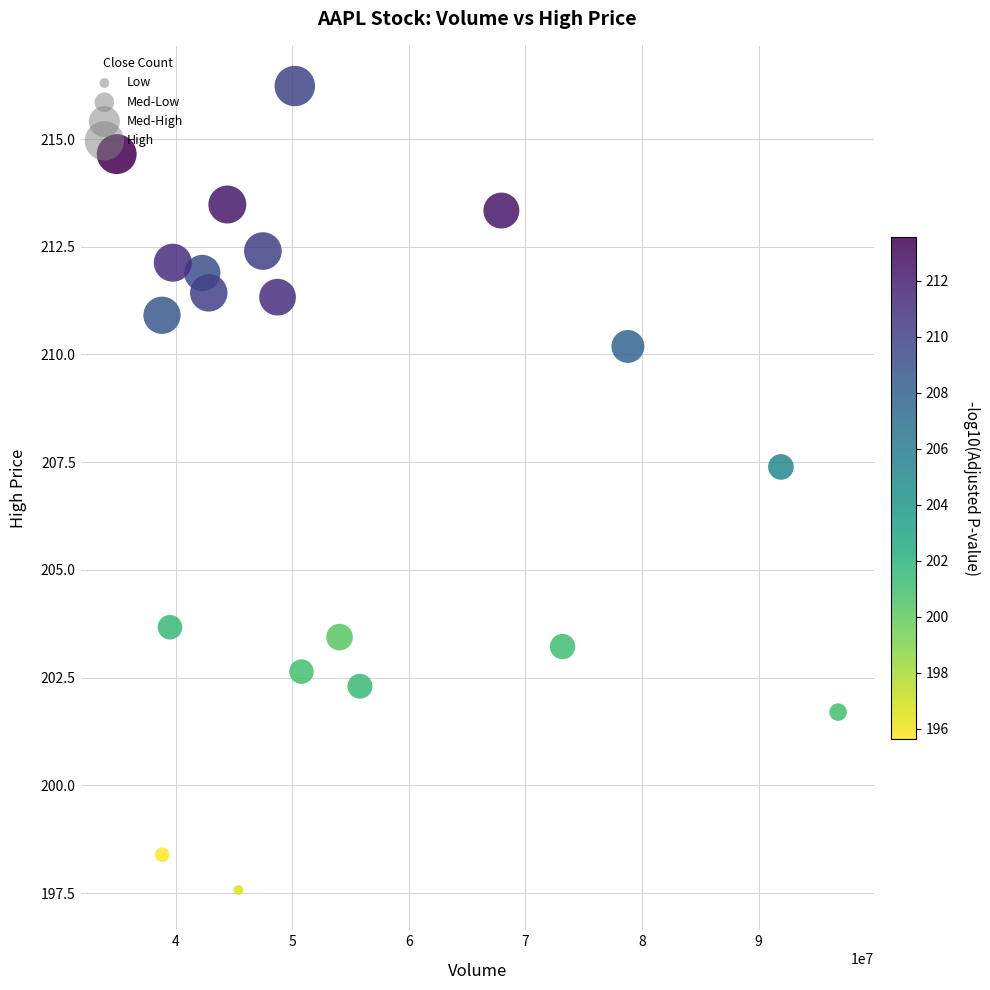

What Y value in the scatter plot is closest to 206?

207.4